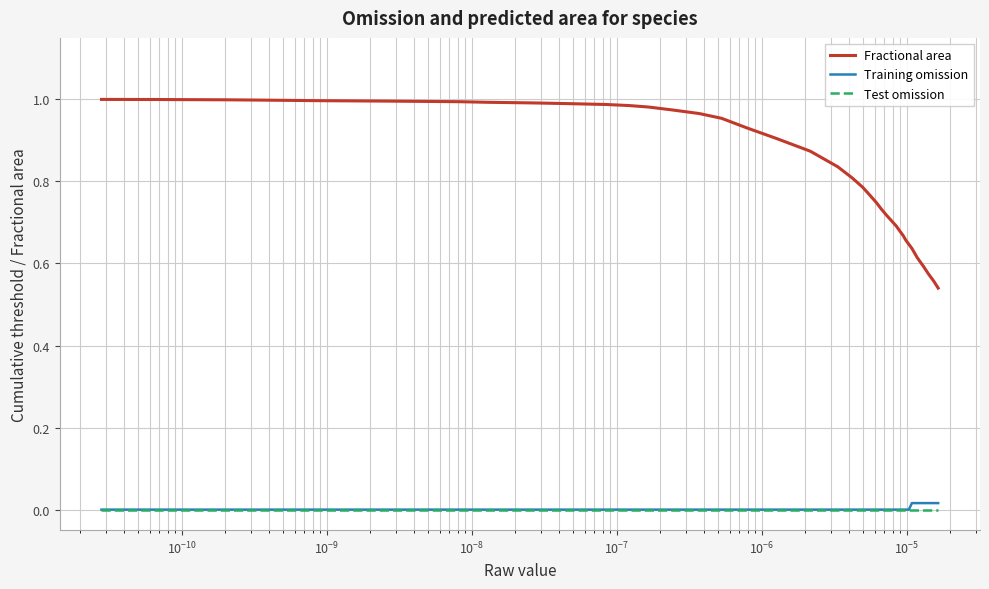

True or false: Fractional area and Training omission intersect in this chart.

False